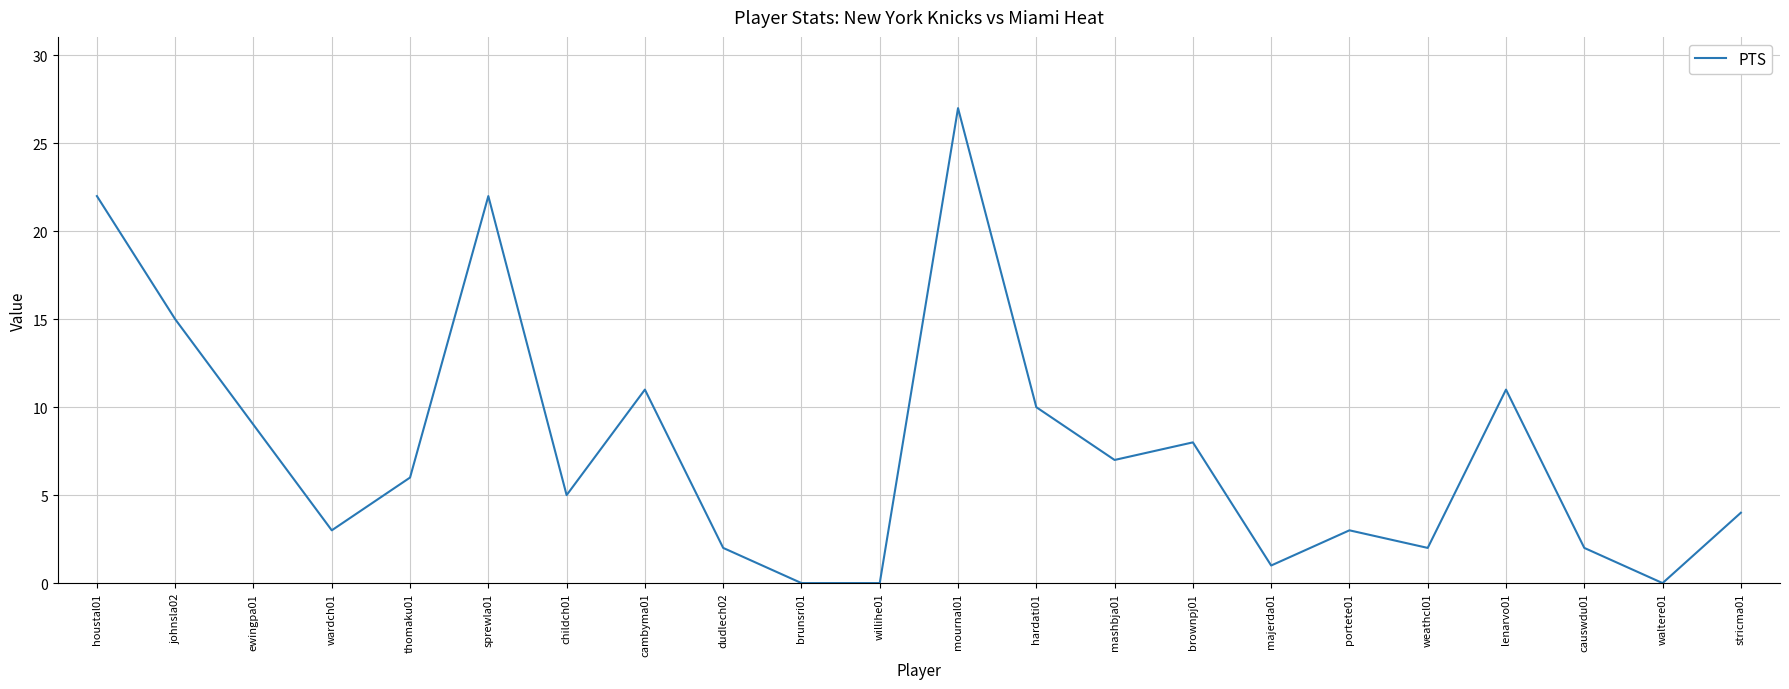

The value at portete01 is 1. True or false?

False